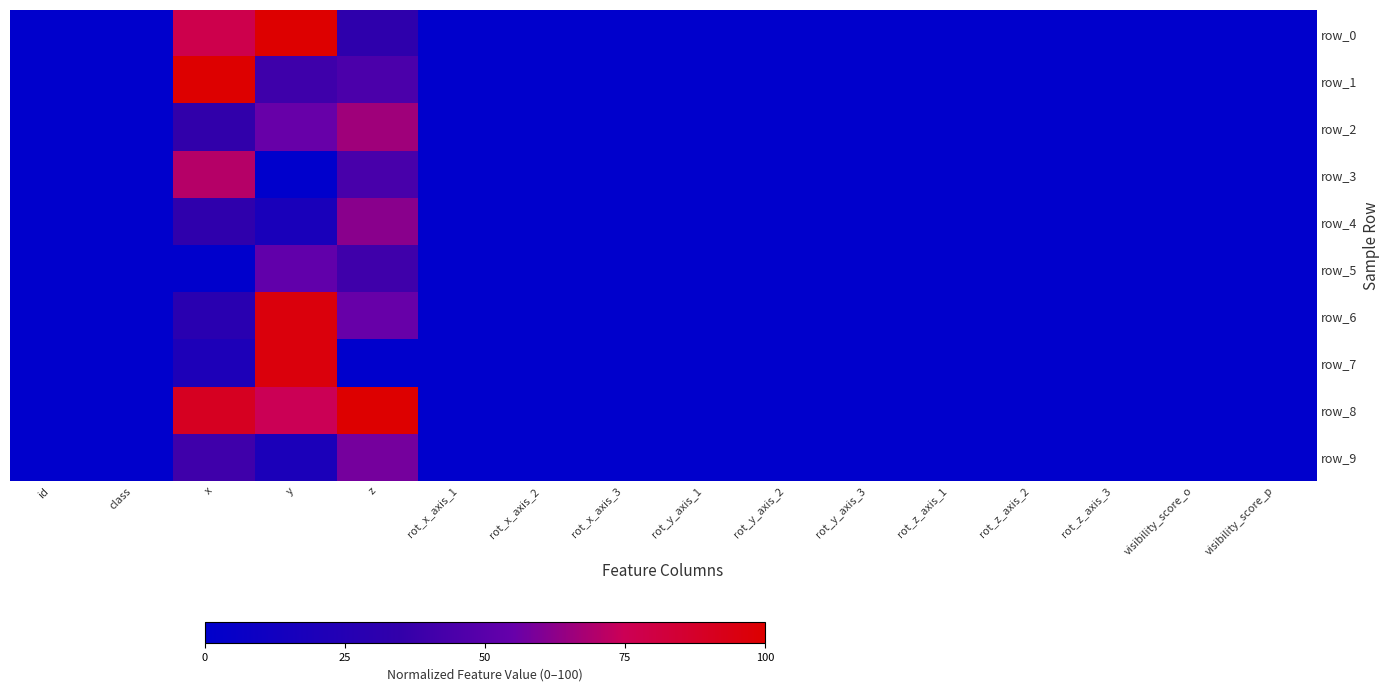

At y, list the series in order from smallest to largest.

row_3, row_4, row_9, row_1, row_5, row_2, row_8, row_6, row_7, row_0